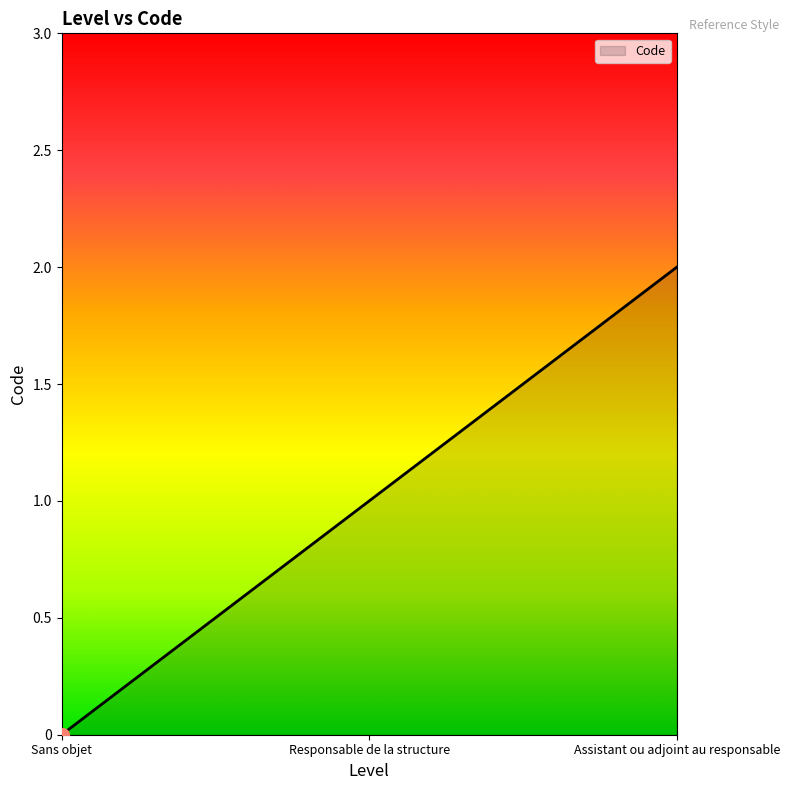

Does the chart display data point markers on the line(s)?

No